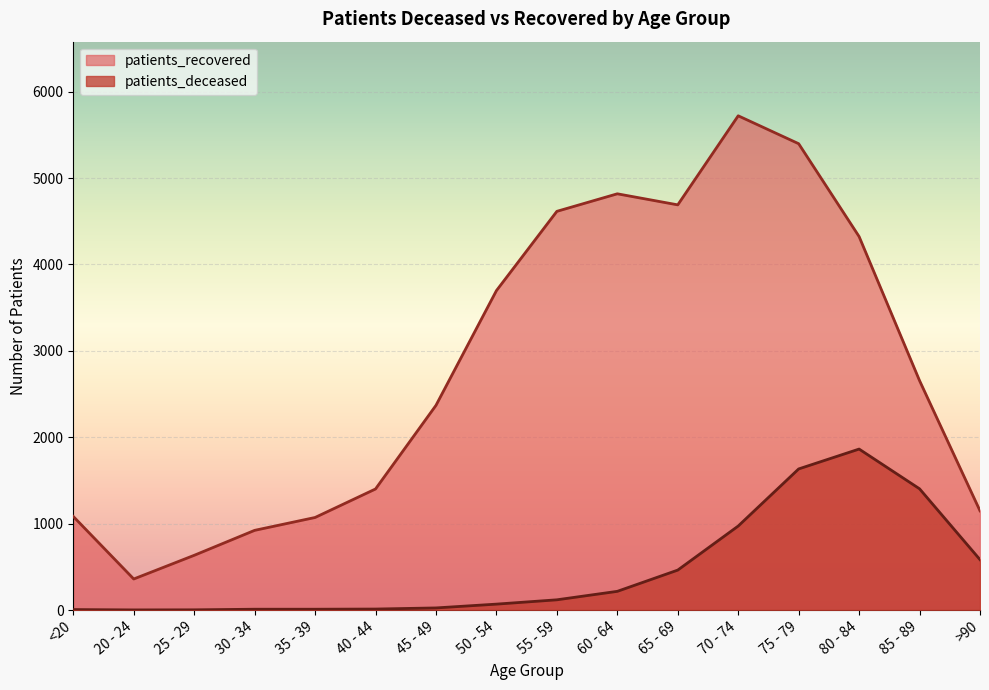

What position from the right is <20?

16